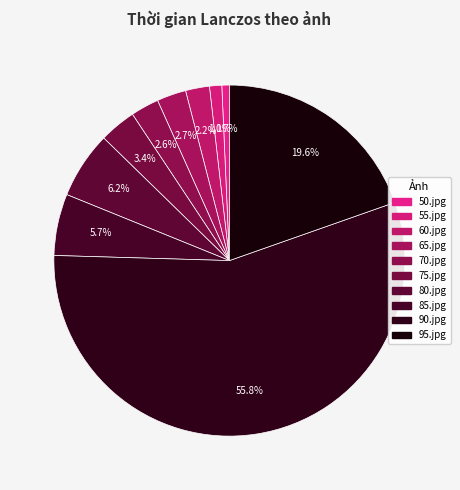

How many slices are in this pie chart?

10